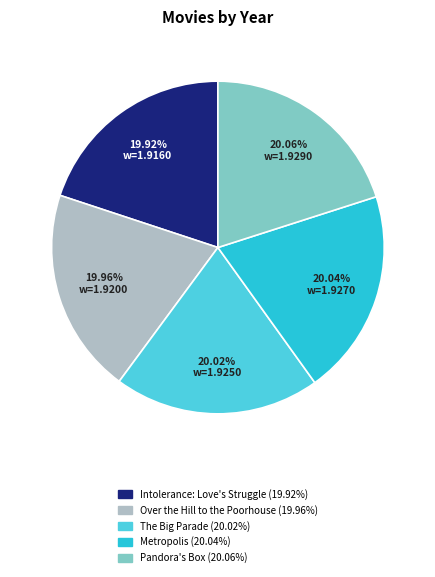

Is the sum of The Big Parade and Metropolis greater than half?

No